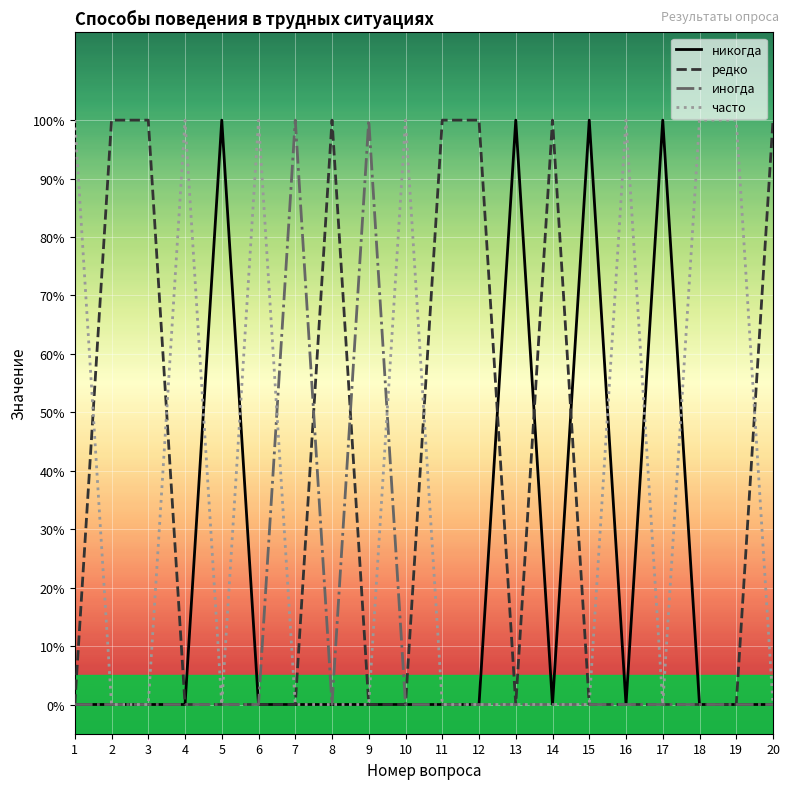

True or false: иногда has more than 1 points higher than both neighbors.

True